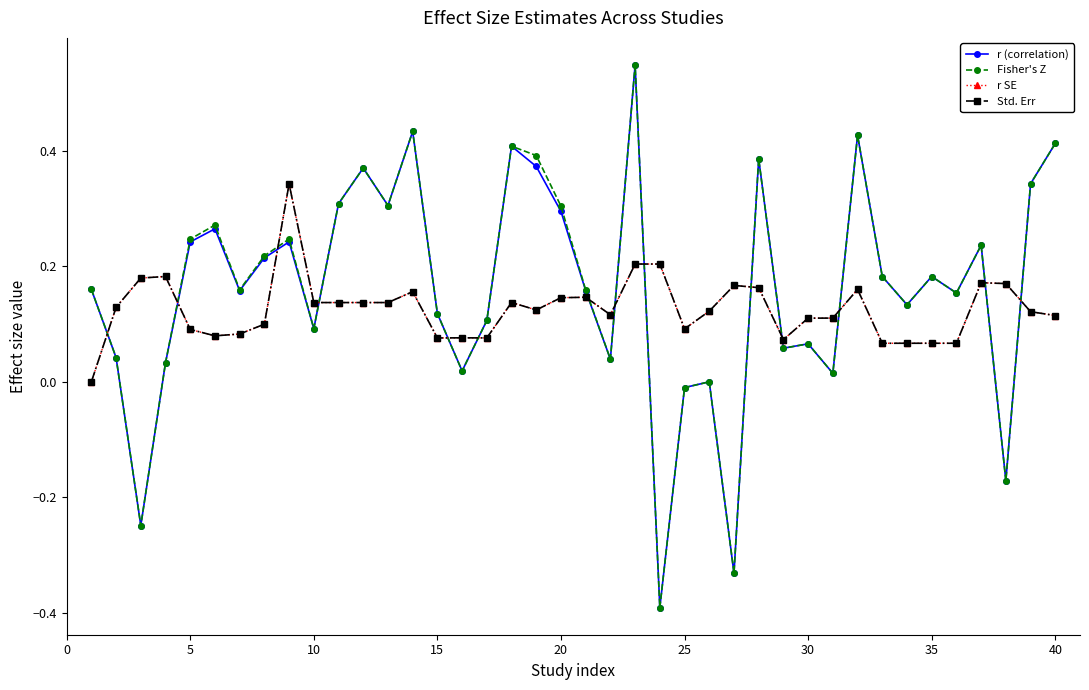

Does the chart have visible grid lines?

No